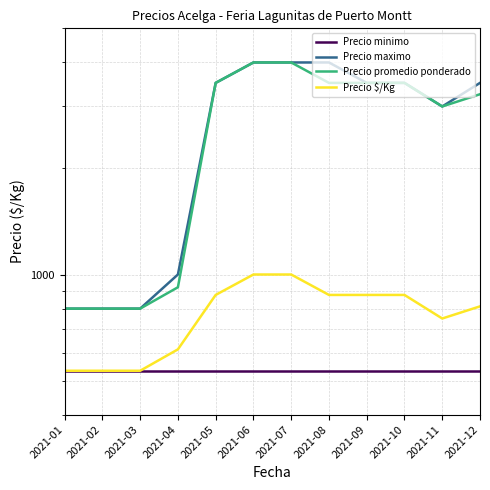

What is the total value across all series at 2021-12?

8095